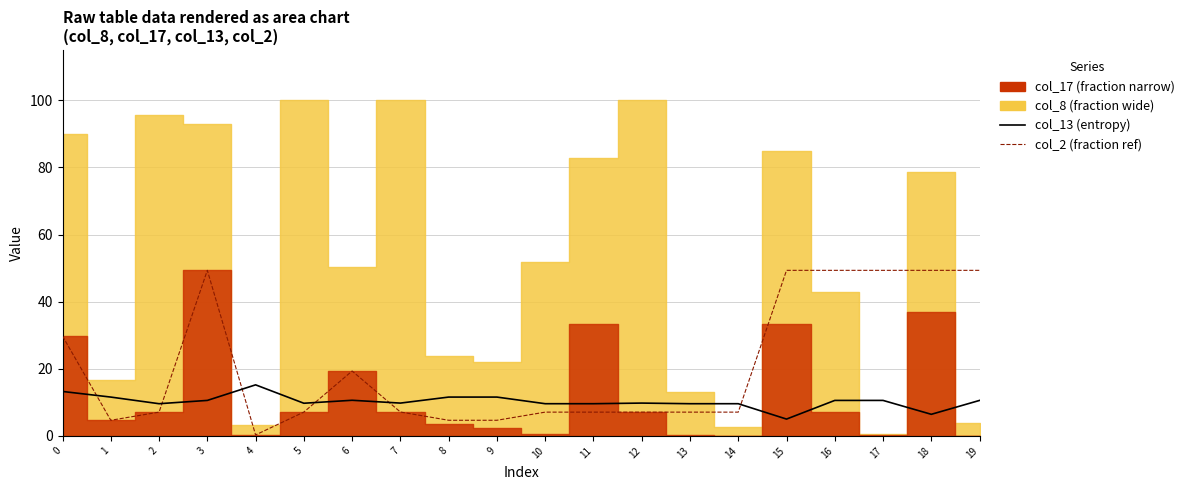

Which category has the highest value across all series?

3